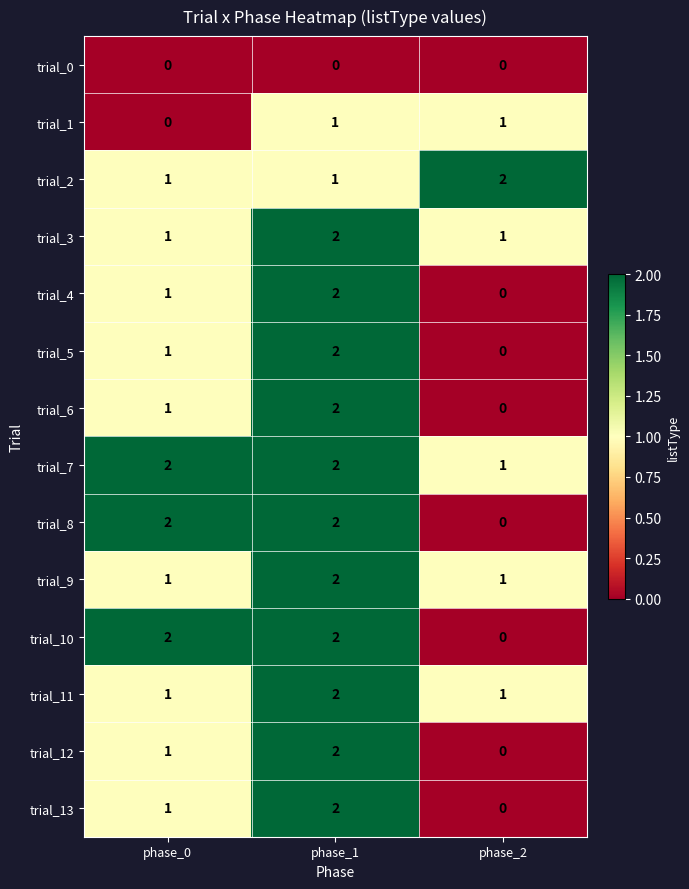

Rank the categories by trial_13 value from lowest to highest.

phase_2, phase_0, phase_1